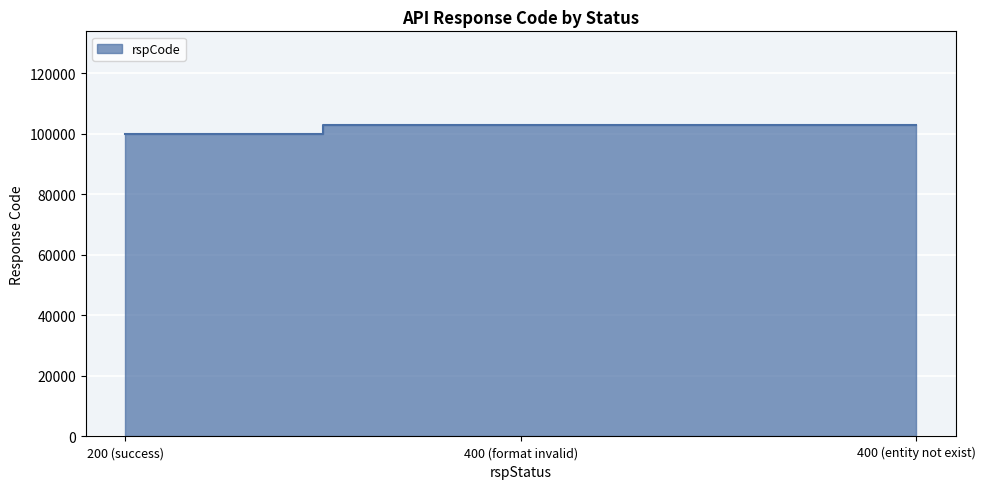

At which category does the chart reach its peak across all series?

400 (format invalid)